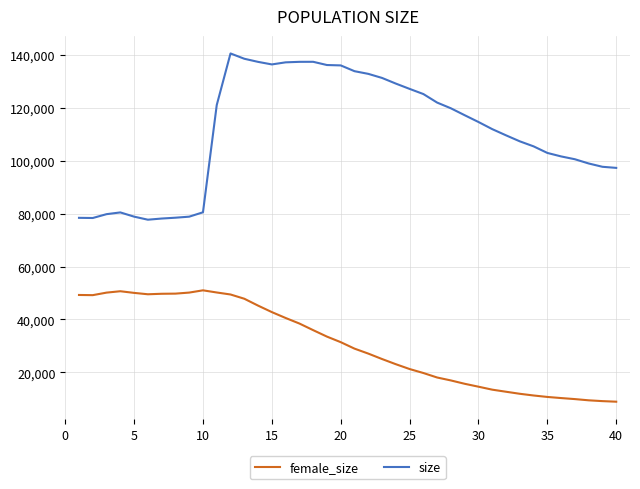

List the series in order of their peak value, lowest first.

female_size, size